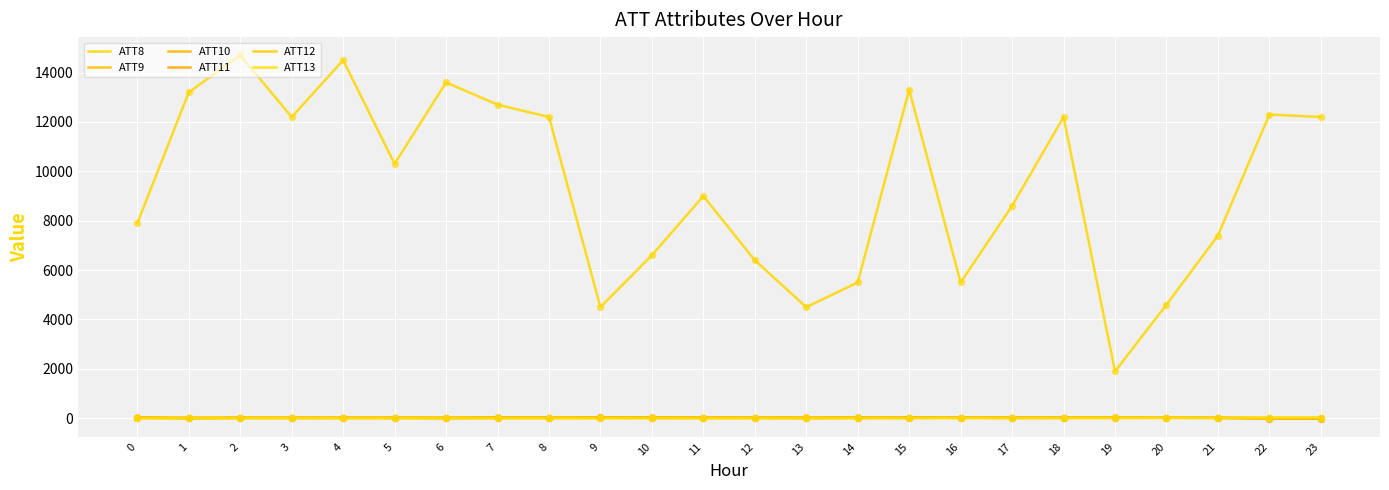

At how many categories does at least one series exceed 3852?

23